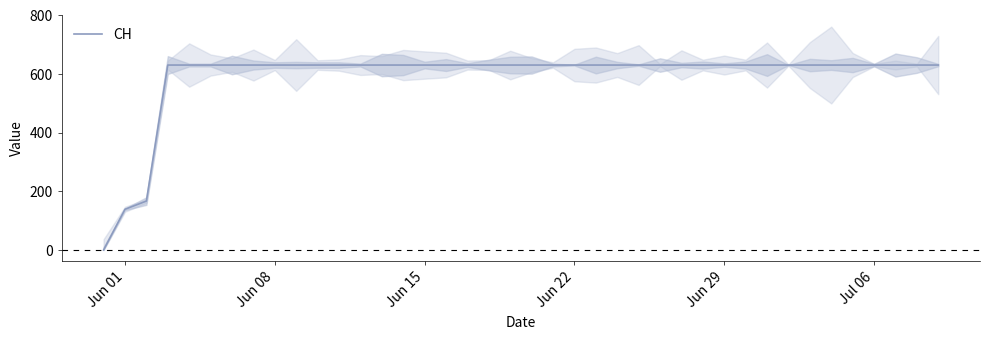

How many lines are shown in the chart?

1